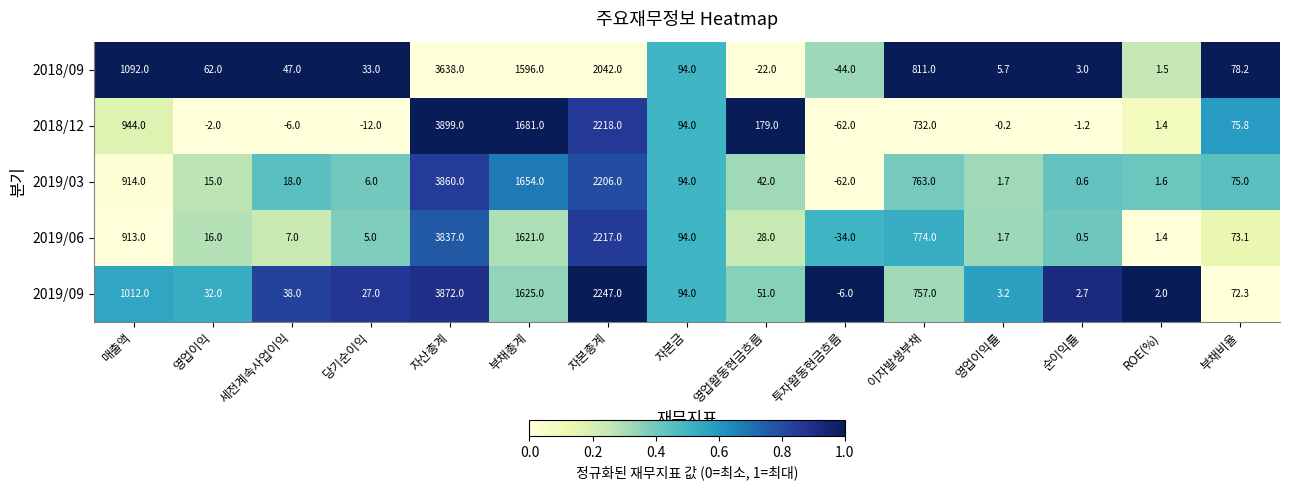

Rank the series by their maximum value, from lowest to highest.

2018/09, 2019/06, 2019/03, 2019/09, 2018/12